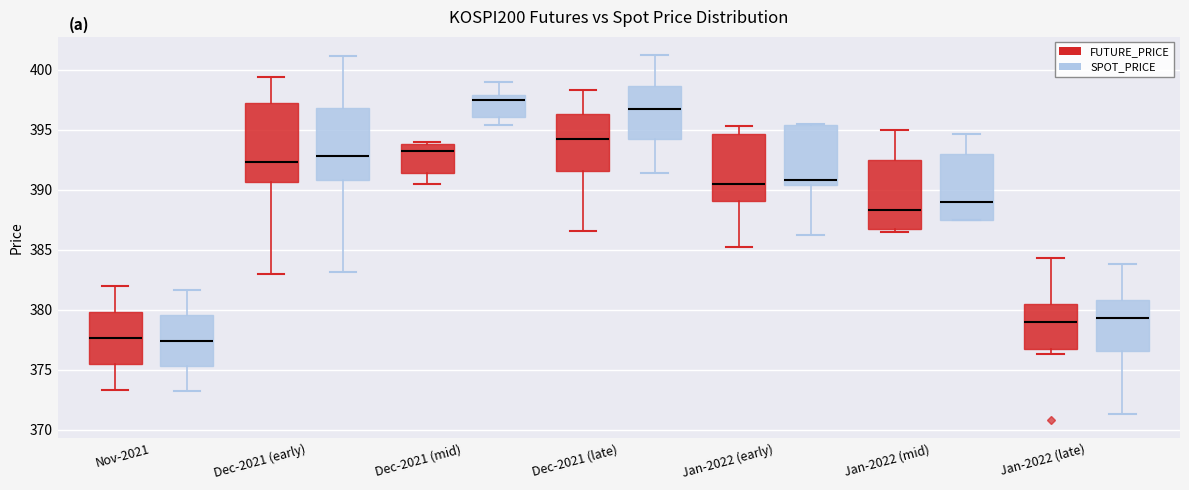

Reading left to right, read every box against the y-axis: the position of its median line, the range the box covers, and the ends of its whiskers. The values are not printed on the chart, so give them approximately, as read against the axis.

Nov-2021 (FUTURE_PRICE): median 377.5, box 375.5 to 380.0, whiskers 373.5 to 382.0
Nov-2021 (SPOT_PRICE): median 377.5, box 375.5 to 379.5, whiskers 373.0 to 381.5
Dec-2021 (early) (FUTURE_PRICE): median 392.5, box 390.5 to 397.0, whiskers 383.0 to 399.5
Dec-2021 (early) (SPOT_PRICE): median 393.0, box 391.0 to 397.0, whiskers 383.0 to 401.0
Dec-2021 (mid) (FUTURE_PRICE): median 393.5, box 391.5 to 394.0, whiskers 390.5 to 394.0 (just above the box's upper edge)
Dec-2021 (mid) (SPOT_PRICE): median 397.5, box 396.0 to 398.0, whiskers 395.5 to 399.0
Dec-2021 (late) (FUTURE_PRICE): median 394.5, box 391.5 to 396.5, whiskers 386.5 to 398.5
Dec-2021 (late) (SPOT_PRICE): median 396.5, box 394.0 to 398.5, whiskers 391.5 to 401.0
Jan-2022 (early) (FUTURE_PRICE): median 390.5, box 389.0 to 394.5, whiskers 385.5 to 395.5
Jan-2022 (early) (SPOT_PRICE): median 391.0, box 390.5 to 395.5, whiskers 386.0 to 395.5
Jan-2022 (mid) (FUTURE_PRICE): median 388.5, box 386.5 to 392.5, whiskers 386.5 (just below the box's lower edge) to 395.0
Jan-2022 (mid) (SPOT_PRICE): median 389.0, box 387.5 to 393.0, whiskers 387.5 to 394.5
Jan-2022 (late) (FUTURE_PRICE): median 379.0, box 377.0 to 380.5, whiskers 376.5 to 384.5
Jan-2022 (late) (SPOT_PRICE): median 379.5, box 376.5 to 381.0, whiskers 371.5 to 384.0